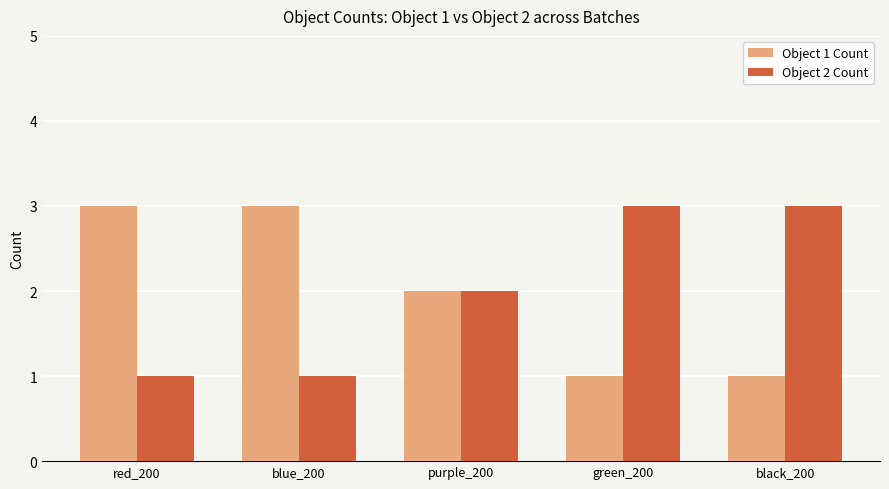

What is the total value across all series at blue_200?

4